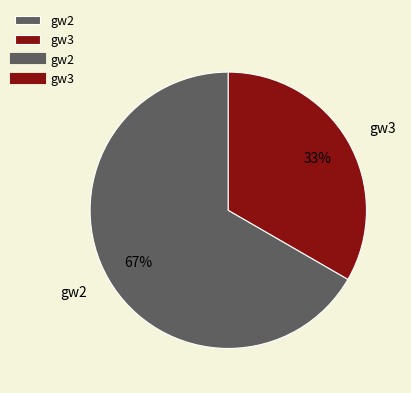

How much of the chart is everything except gw3?

66.7%